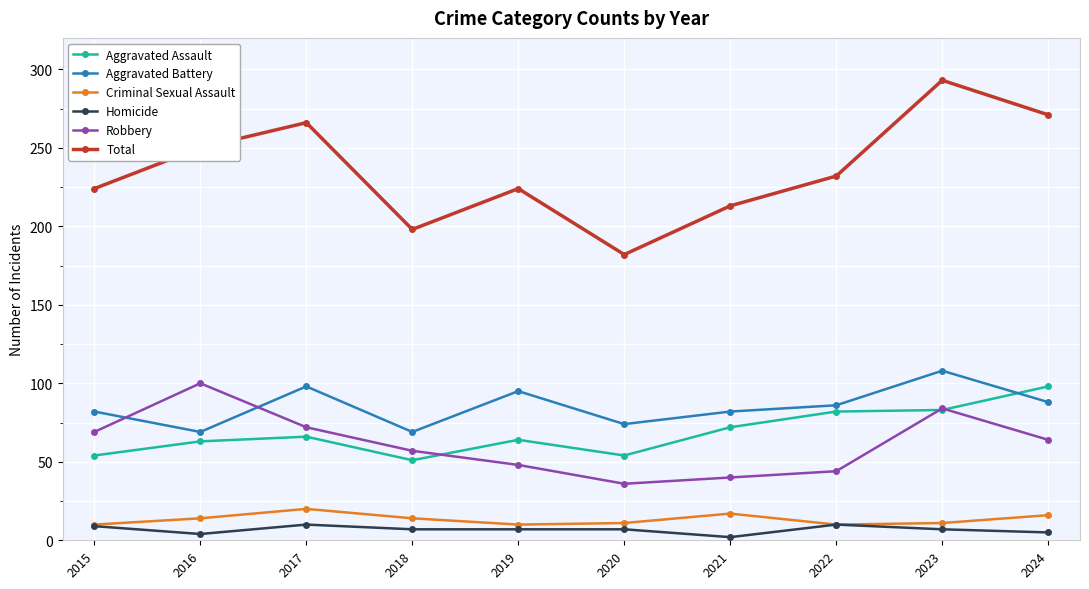

What is the maximum value shown in the chart?

293